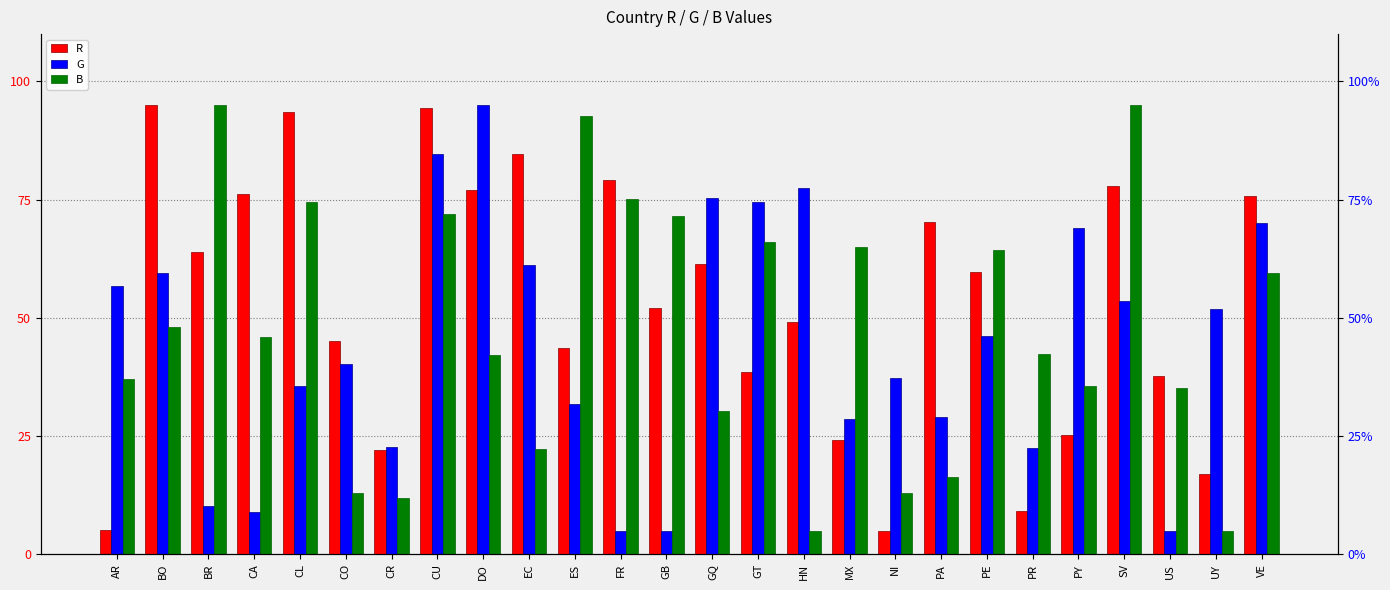

Count the number of data series in this chart.

3